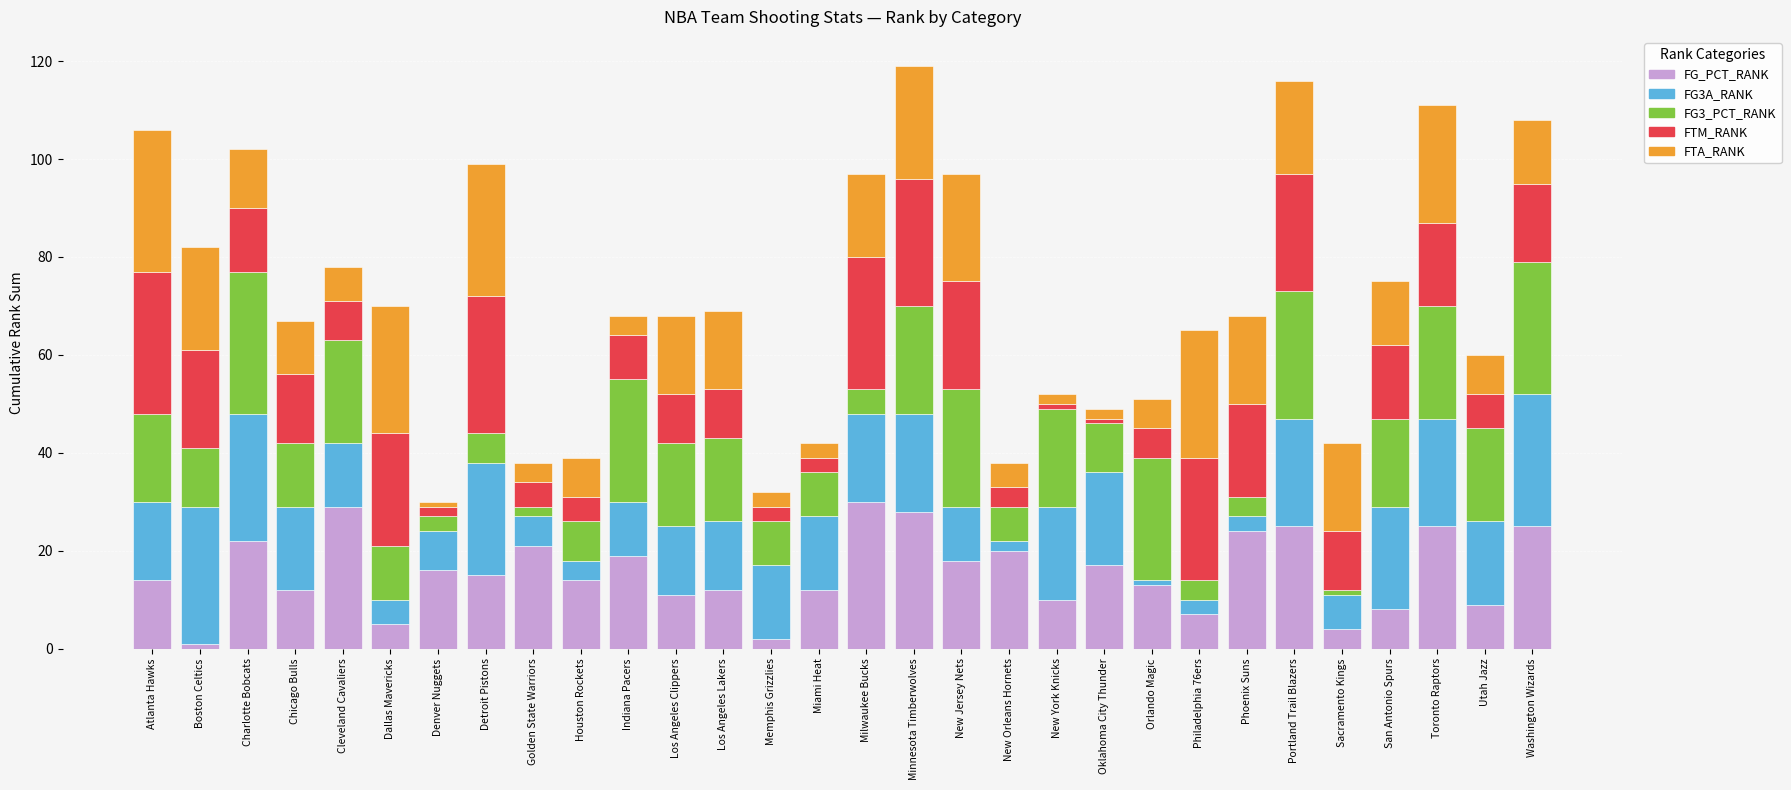

The value of FG_PCT_RANK at Washington Wizards is 25. True or false?

True